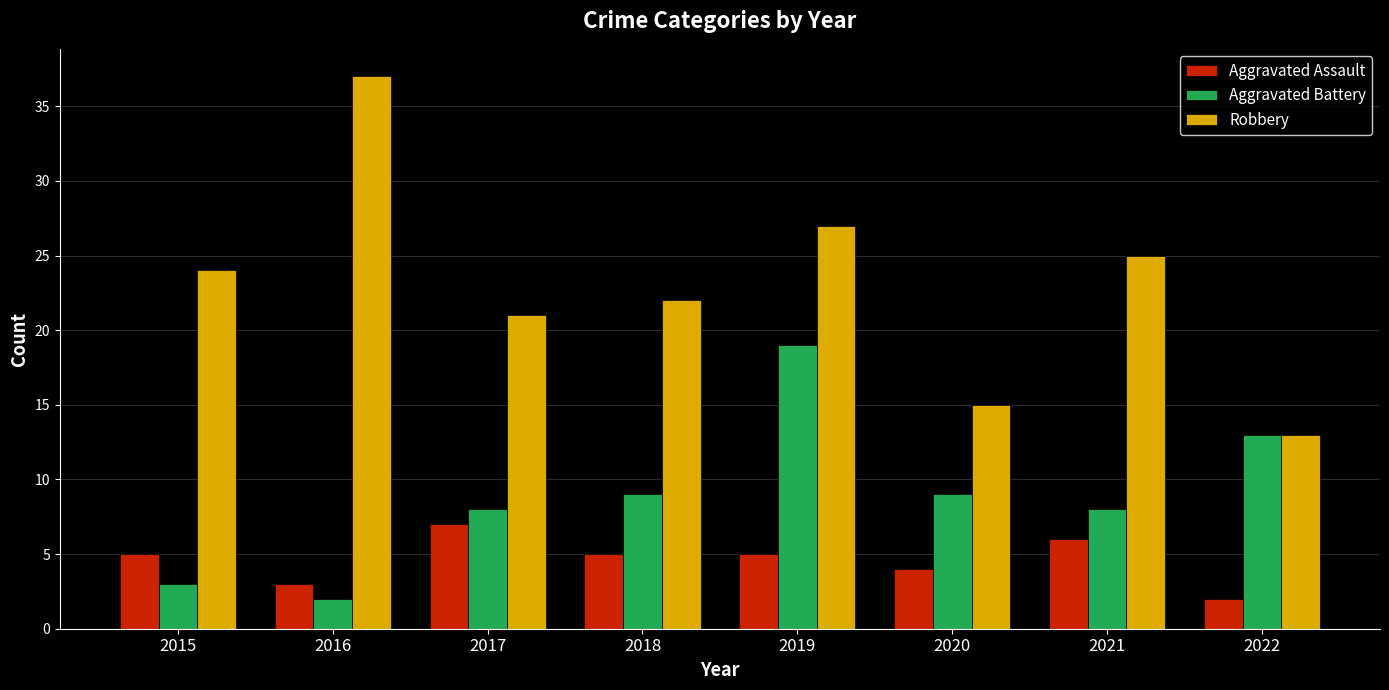

True or false: Aggravated Battery has a value of 19 at 2019.

True